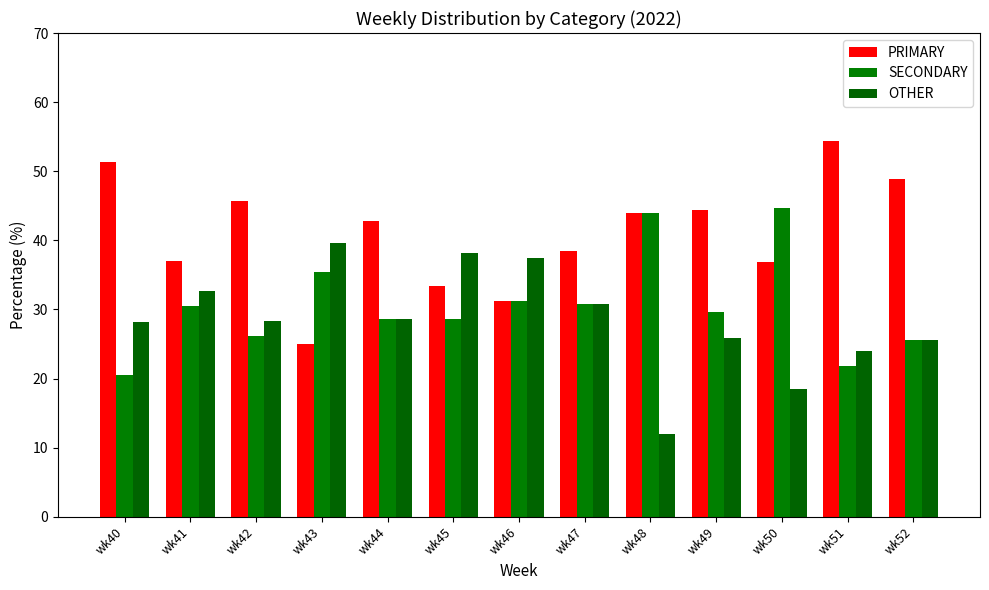

What is the difference between the highest and lowest values at wk46?

6.2